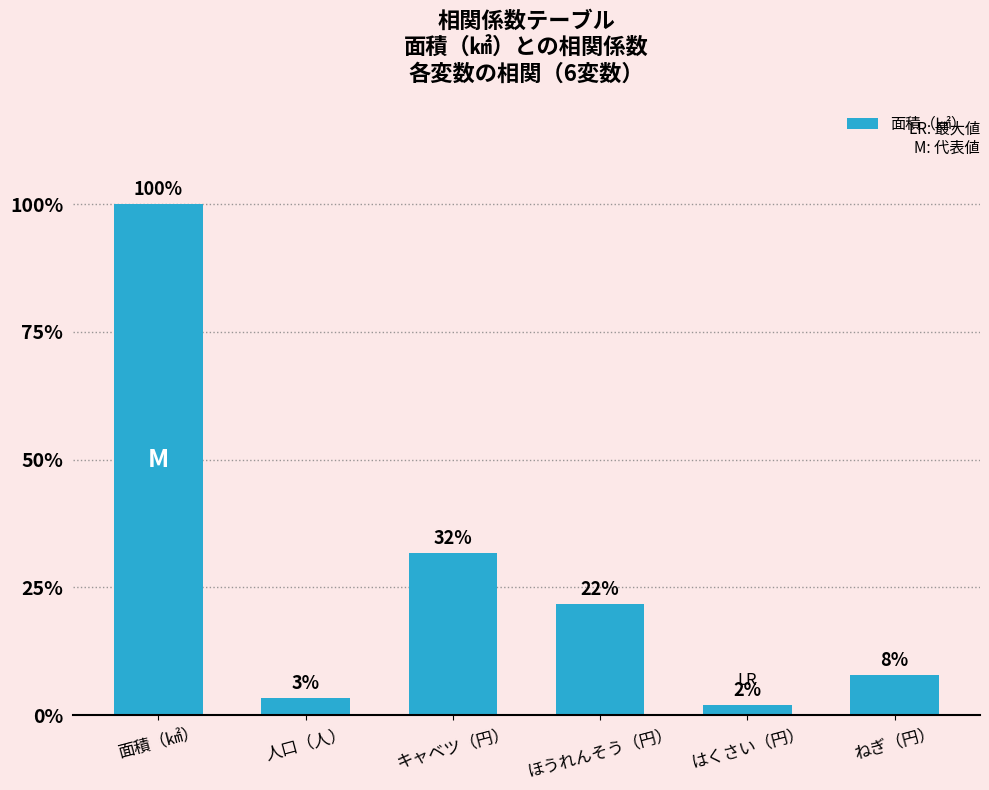

What is the sum of the values at ほうれんそう（円） and 人口（人）?

0.3